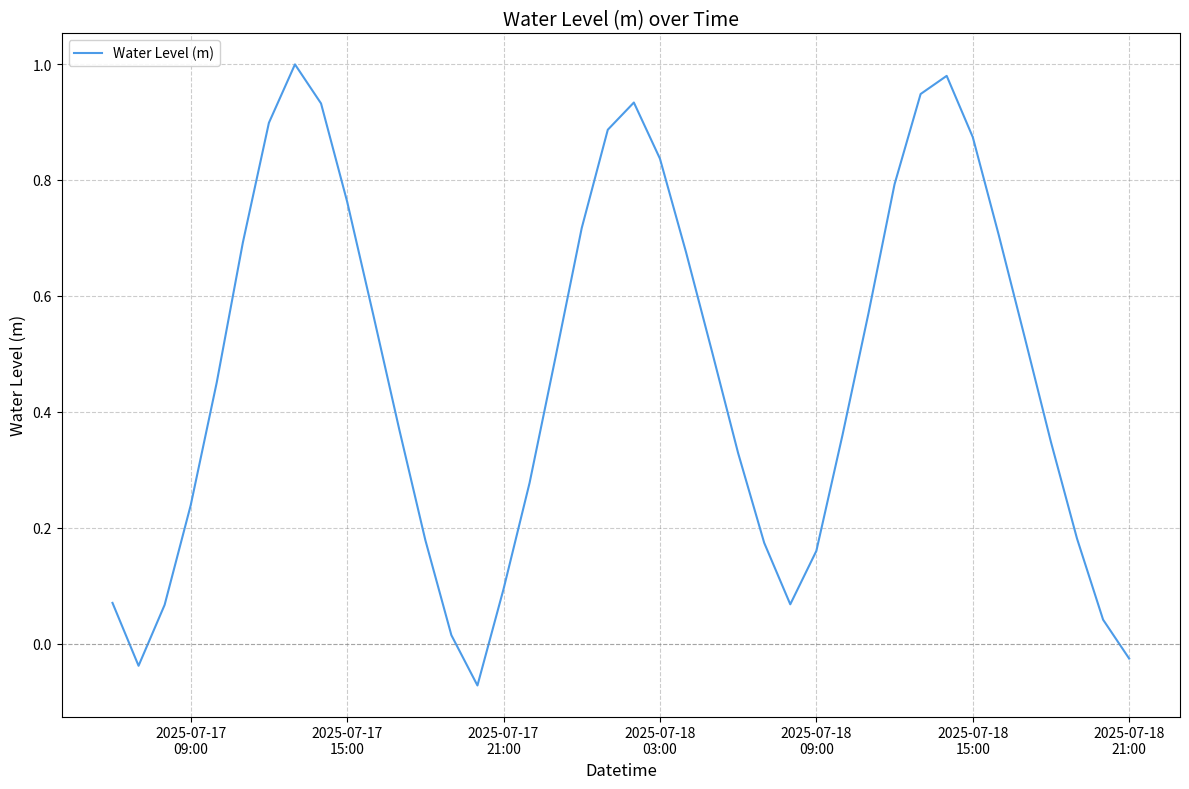

What is the difference between the maximum and minimum values?

1.1